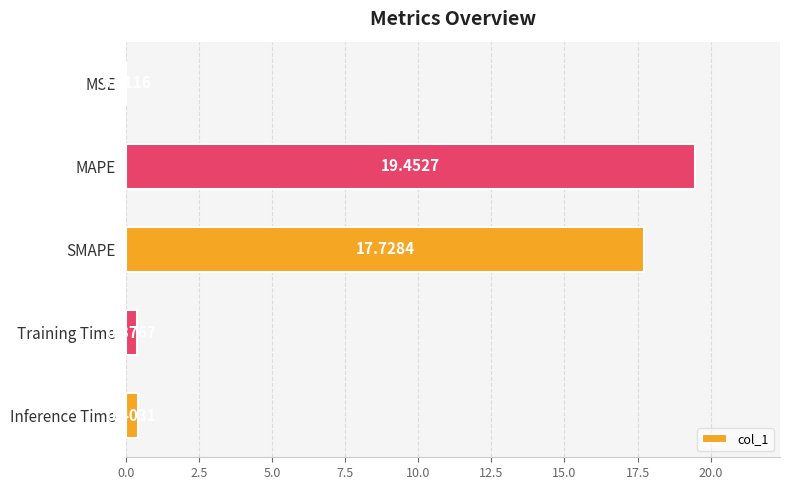

What is the sum of the values at SMAPE and MSE?

17.7